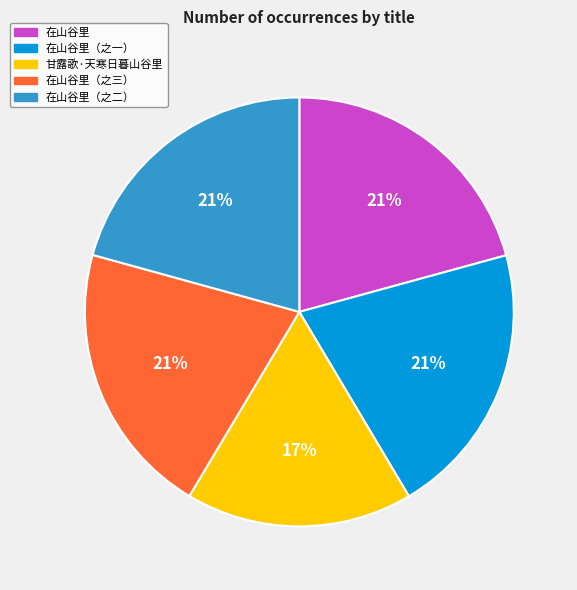

Which has a higher value, 甘露歌·天寒日暮山谷里 or 在山谷里（之一）?

在山谷里（之一）